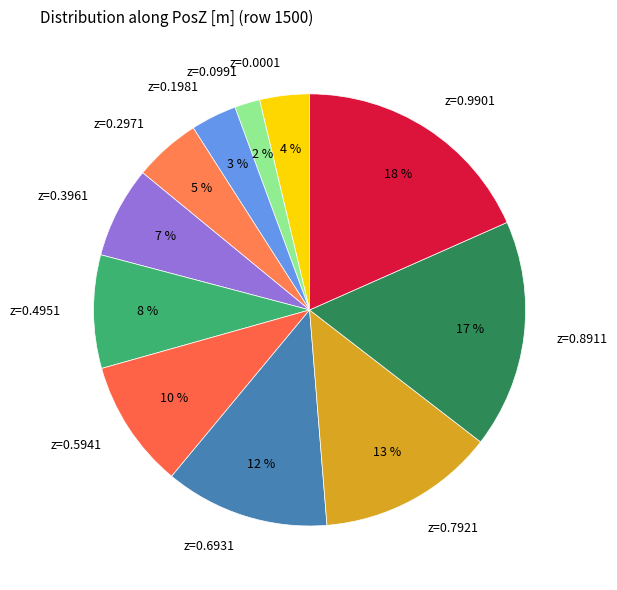

To the nearest percent, what is the average slice percentage?

9%